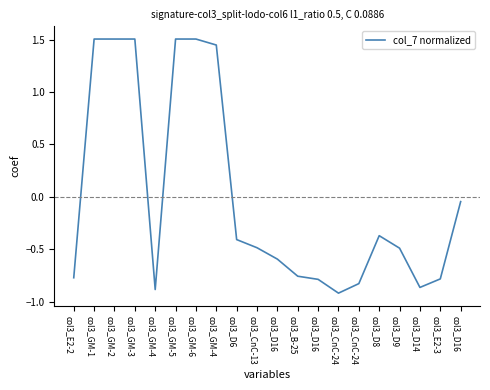

Which label corresponds to the largest value in the chart?

col3_GM-1